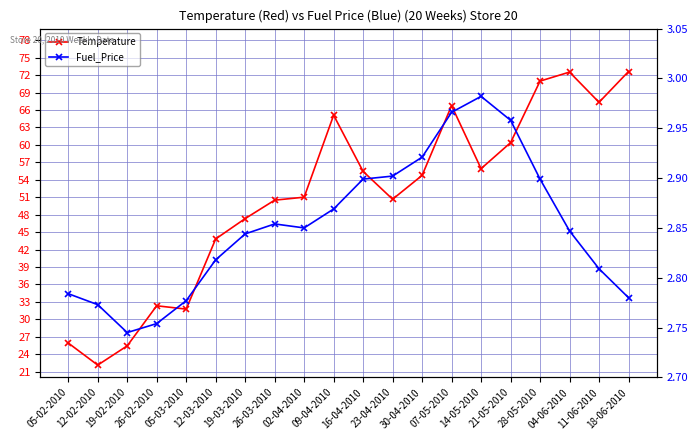

True or false: Fuel_Price and Temperature cross at least once.

False